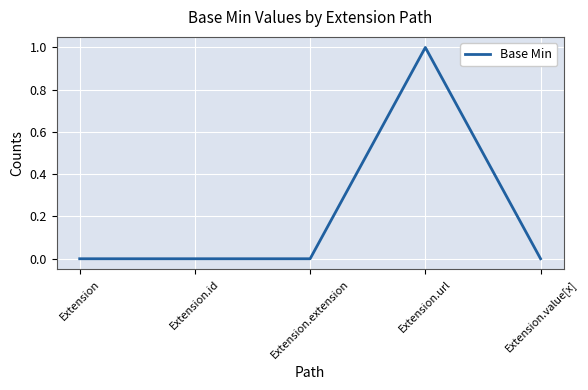

What position from the right is Extension.extension?

3